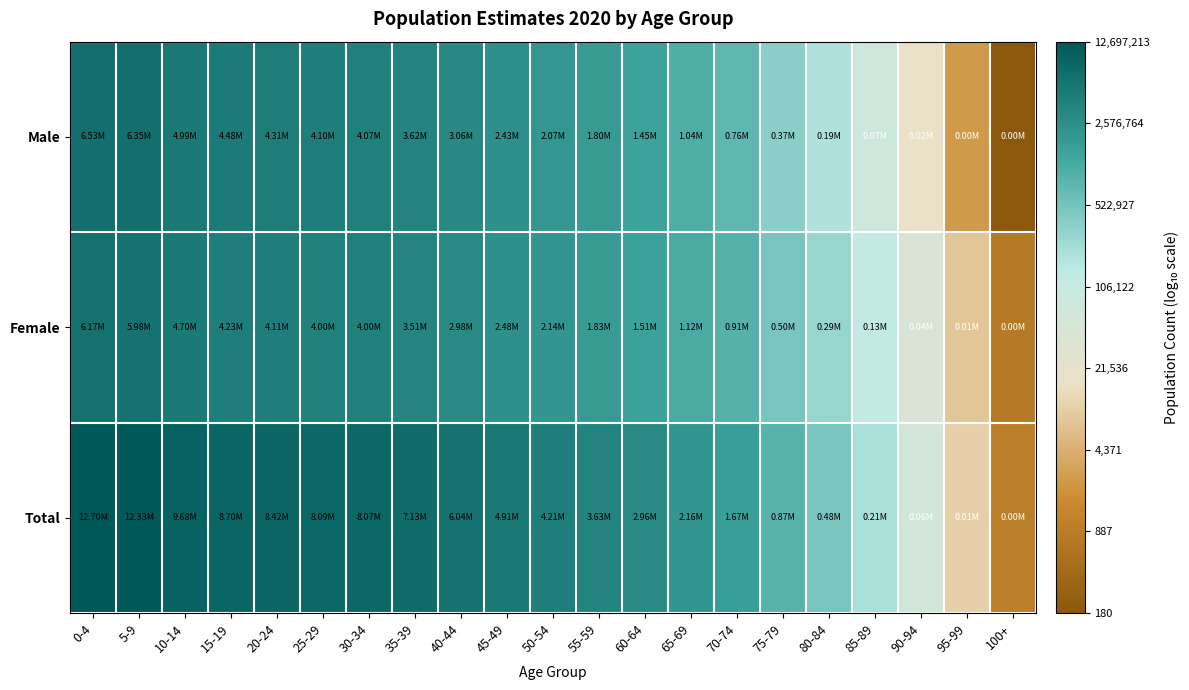

Which series has the largest total across all categories?

Total